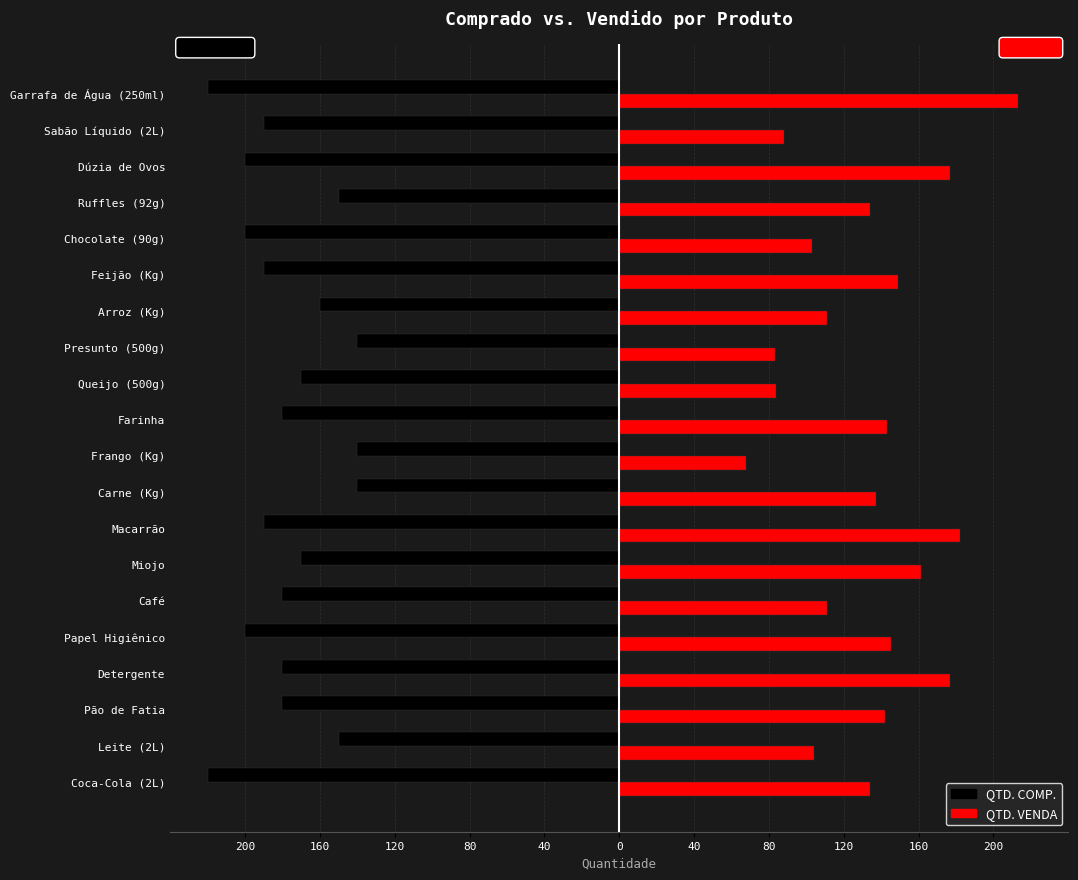

Which series has the largest range (max minus min)?

QTD. VENDA